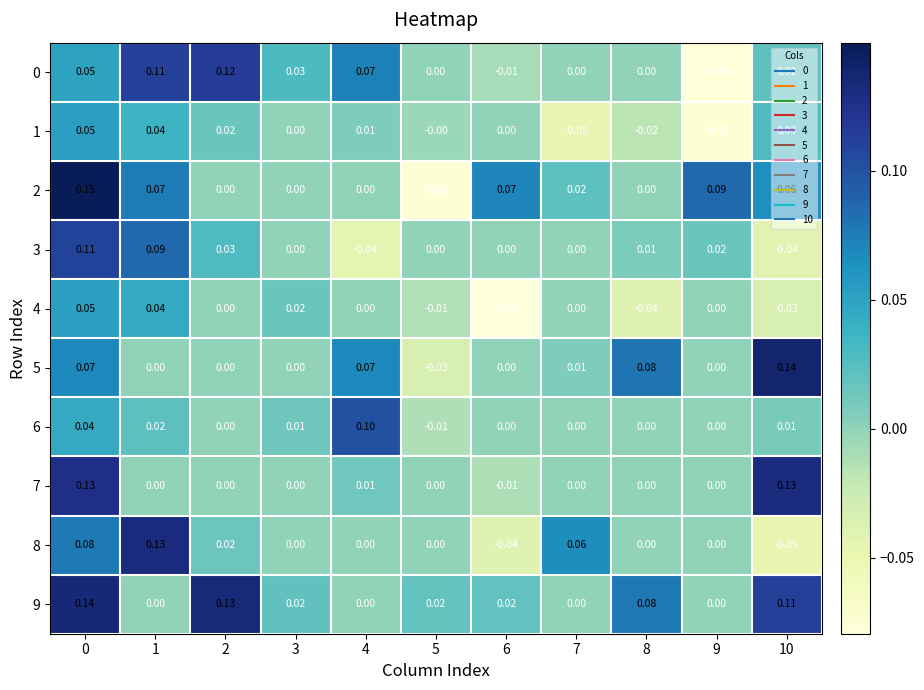

Is the value of 0 at 5 greater than the value of 1 at 4?

No